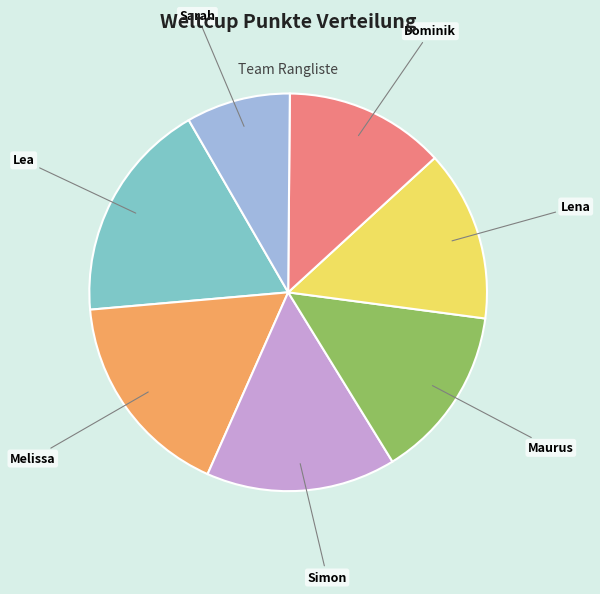

Is the sum of Sarah and Melissa greater than half?

No